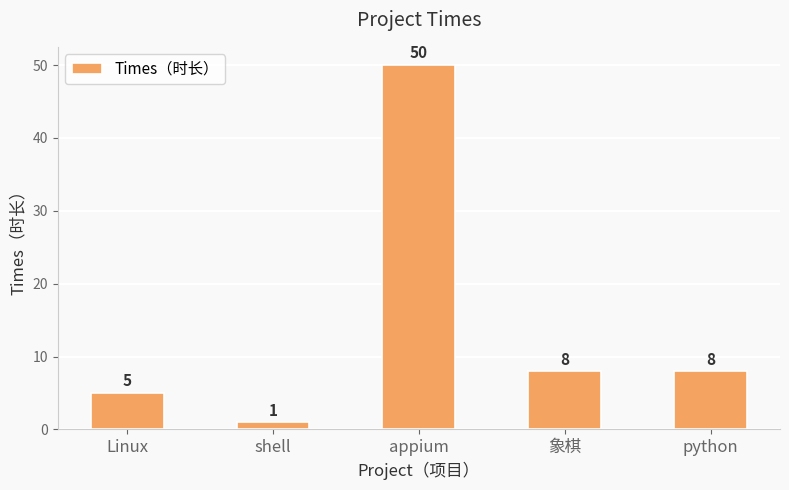

At which label does the data first exceed 8?

appium